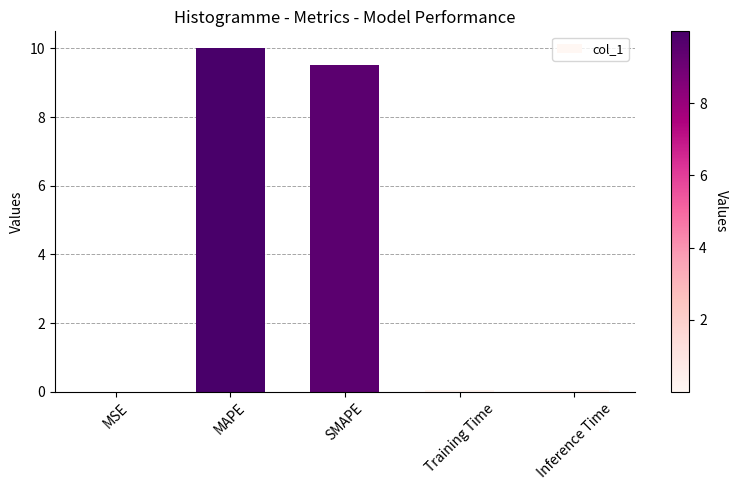

Which label corresponds to the largest value in the chart?

MAPE